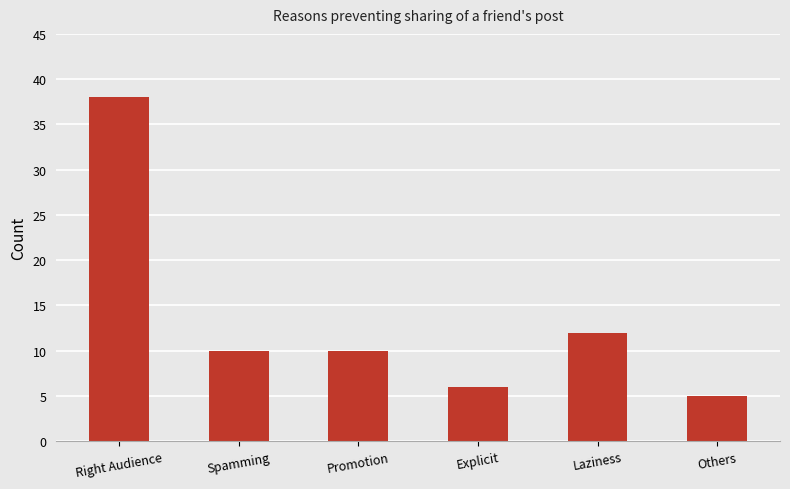

What is the change in value from Promotion to Explicit?

-4